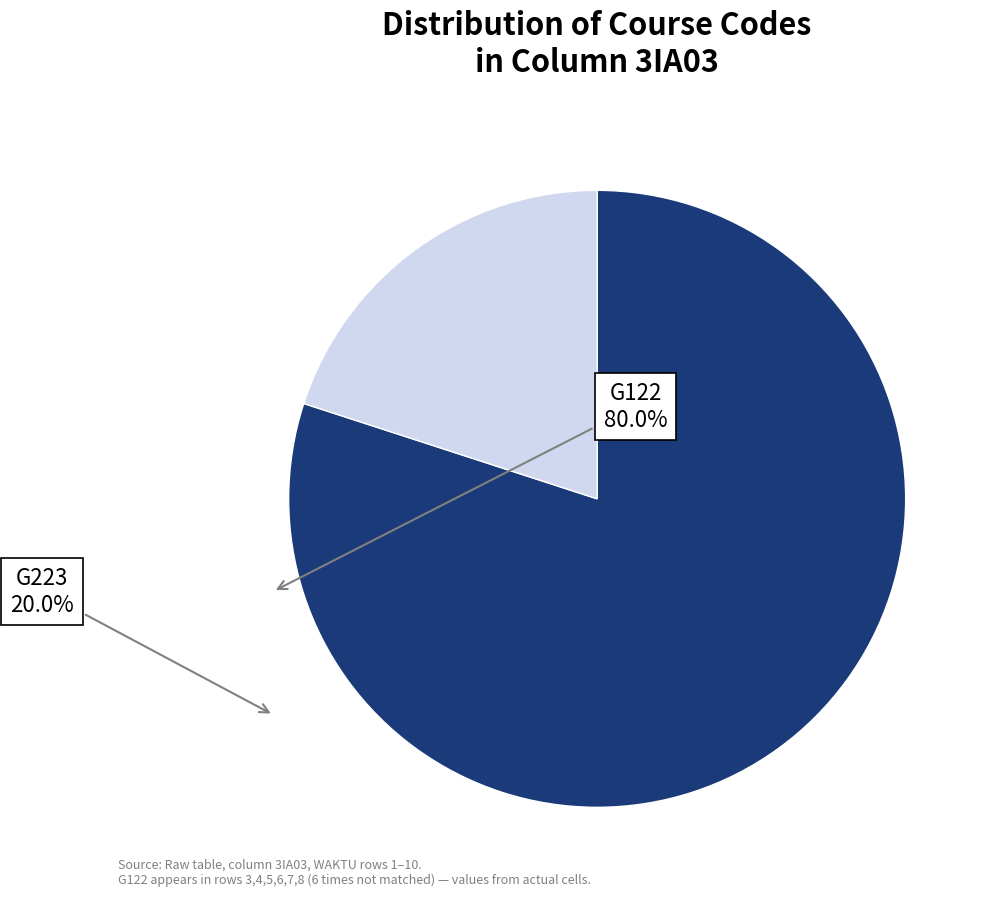

How many segments does this pie chart have?

2